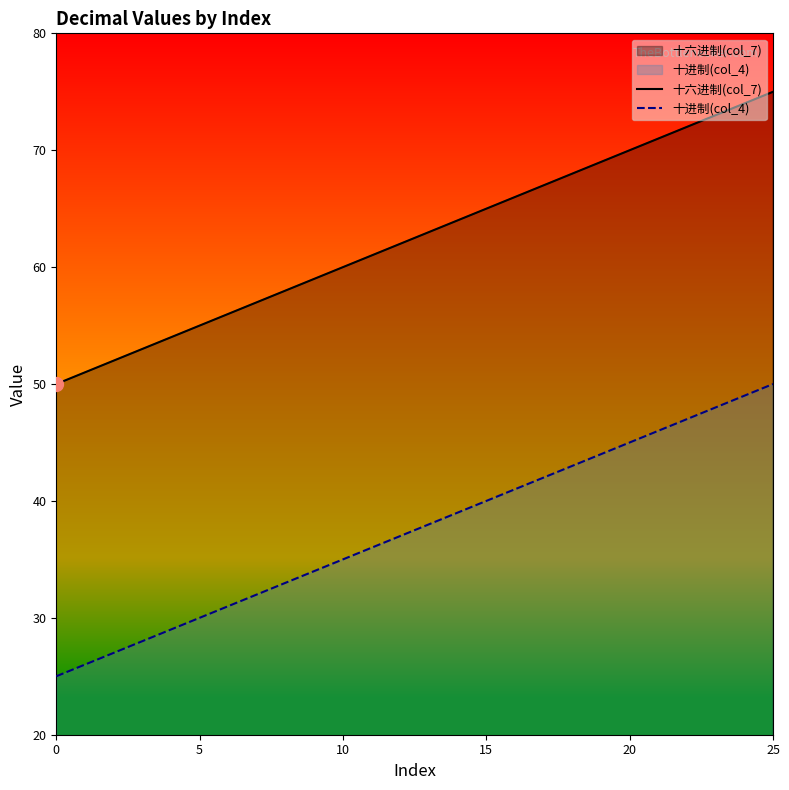

Is it true that 十六进制(col_7) equals 61 at 11?

True